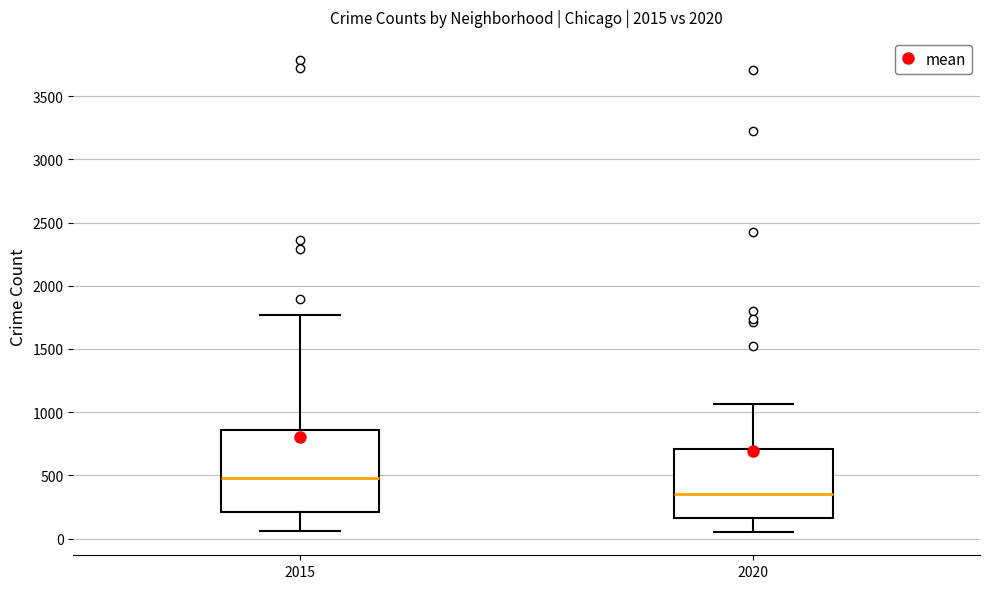

Reading left to right, read every box against the y-axis: the position of its median line, the range the box covers, and the ends of its whiskers. The values are not printed on the chart, so give them approximately, as read against the axis.

2015: median 500, box 200 to 850, whiskers 50 to 1750
2020: median 350, box 150 to 700, whiskers 50 to 1050